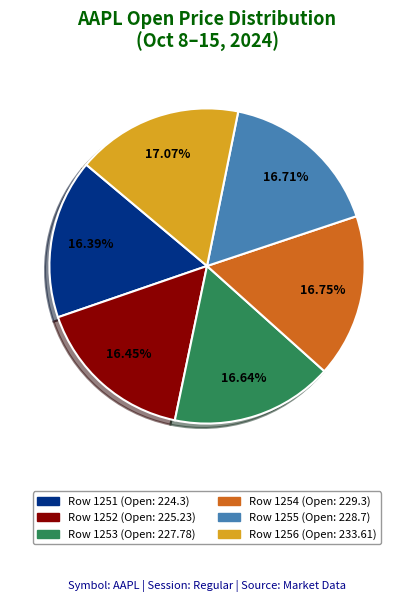

Is there any slice that represents more than half of the pie?

No